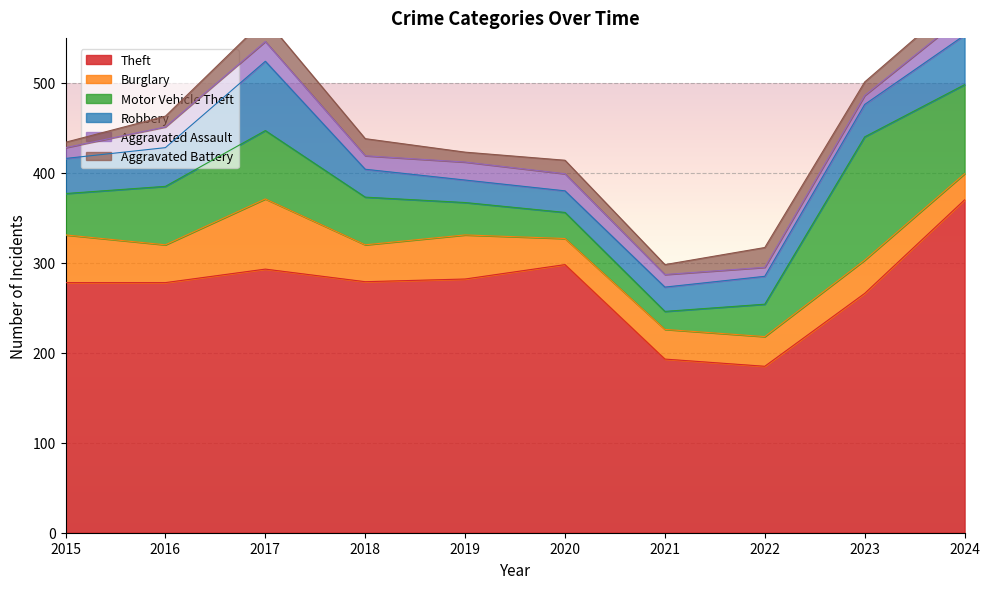

At which label is Burglary closest to 53?

2015